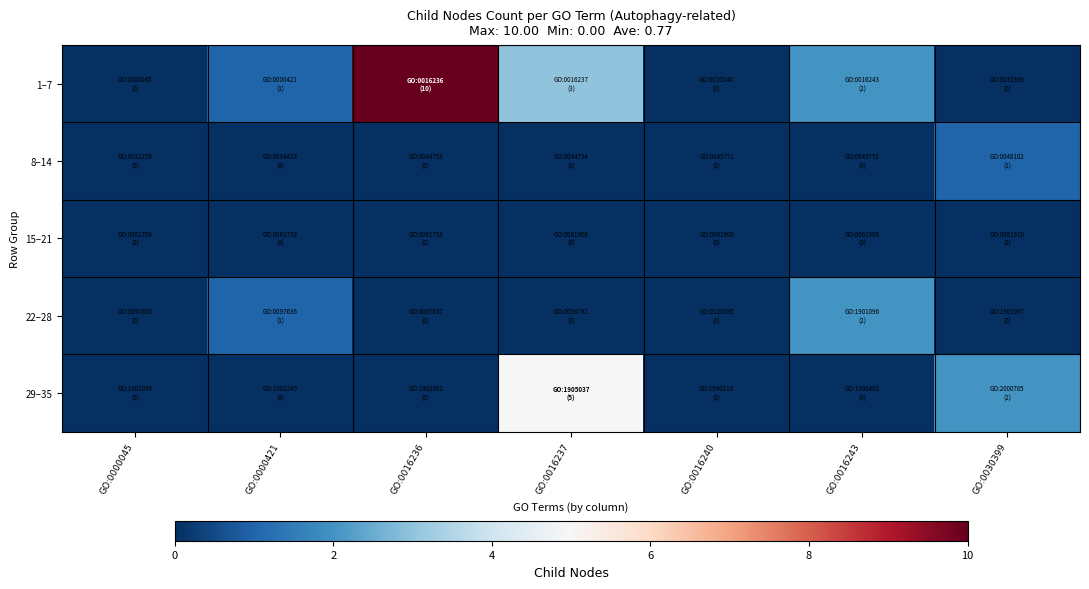

Count the number of categories in the chart.

7